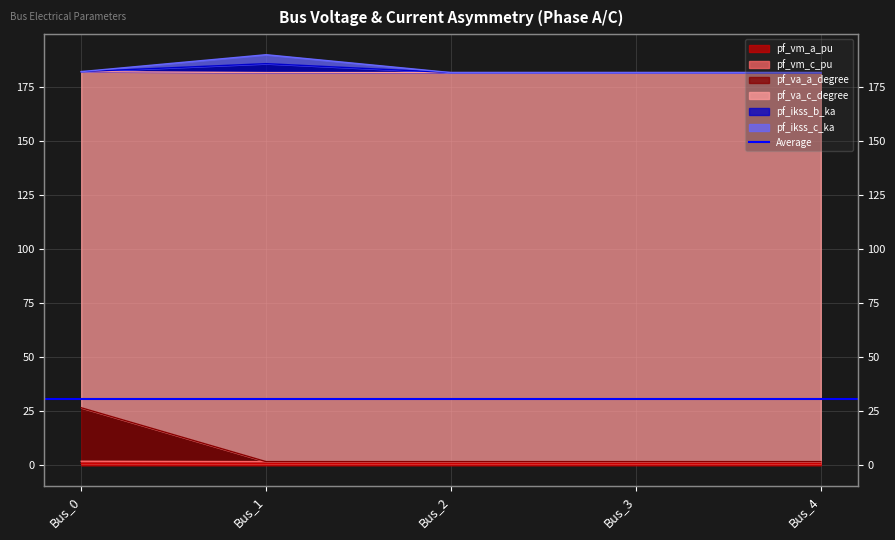

What is the sum of all pf_ikss_c_ka values?

913.2